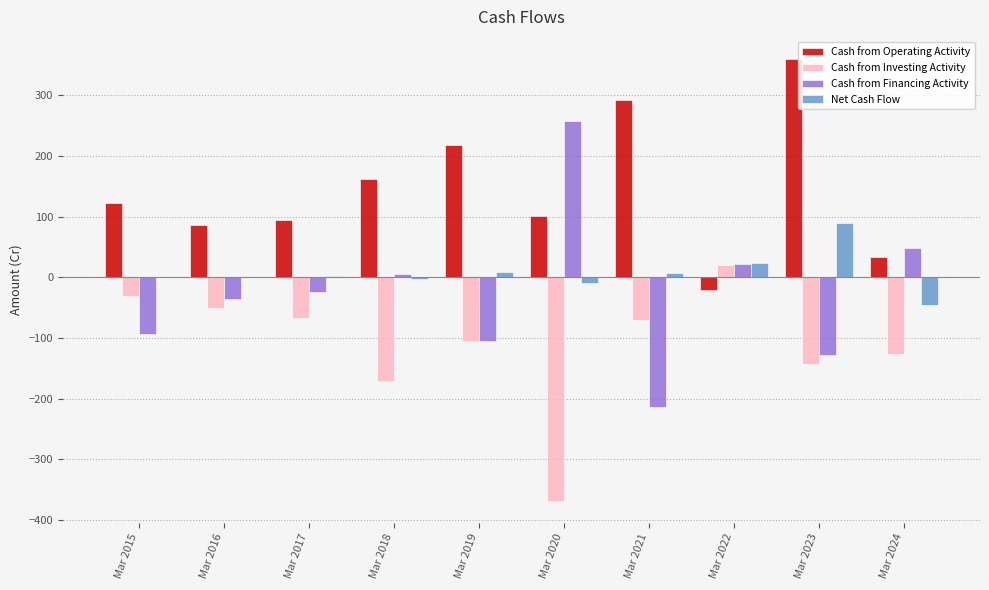

What is the highest value of the Net Cash Flow series?

90